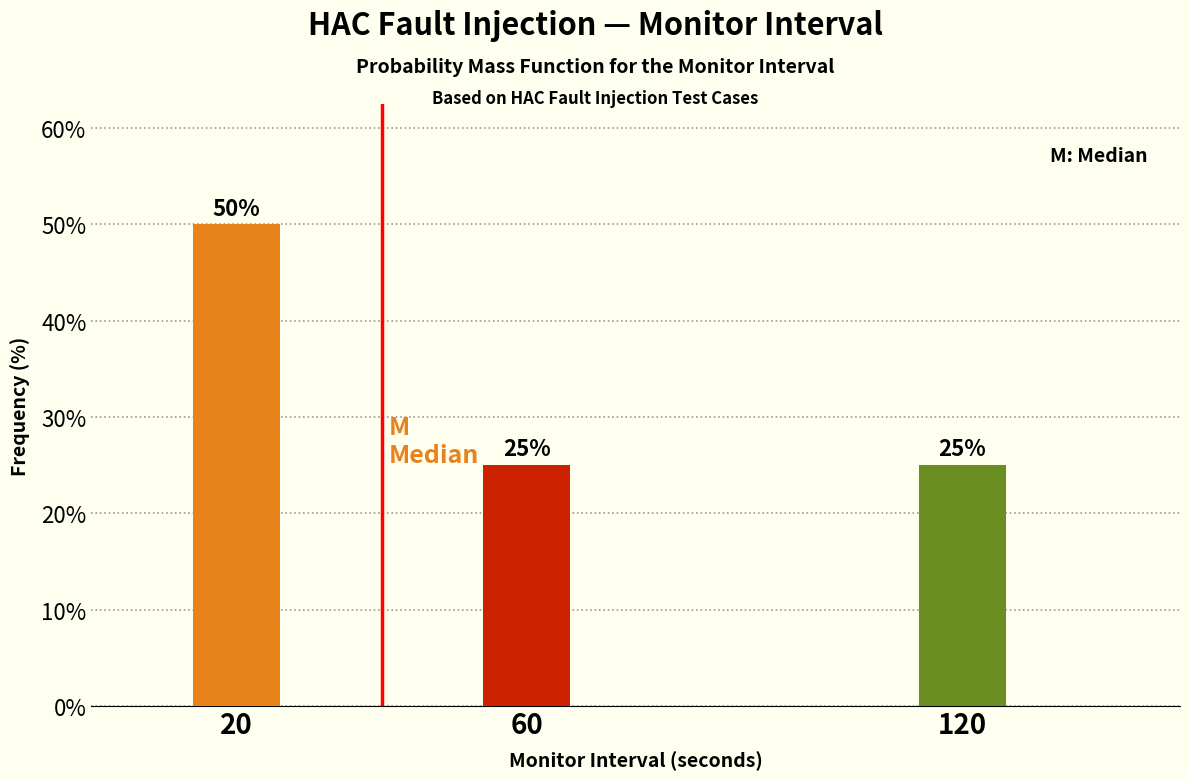

Reading left to right, what are all the values shown in this chart?

50	25	25